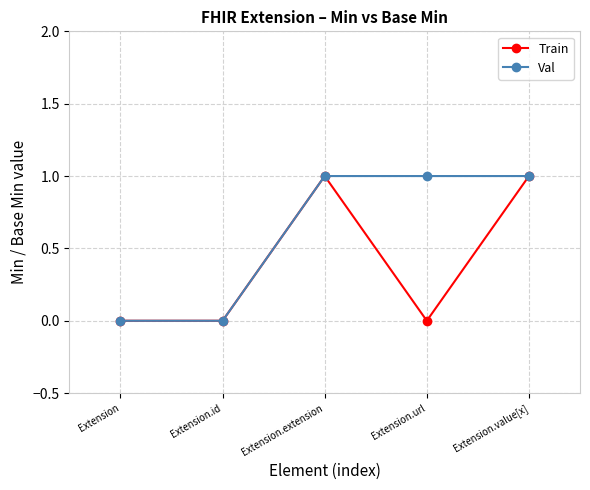

What is the sum of the Val values at Extension.url and Extension.id?

1